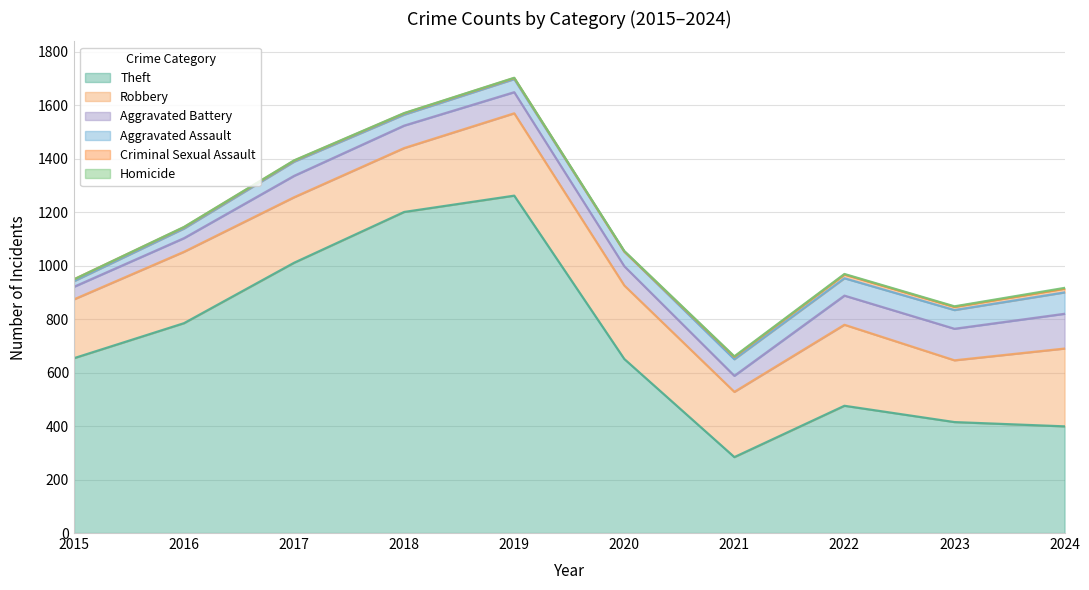

What is the difference between the highest and lowest values at 2020?

651